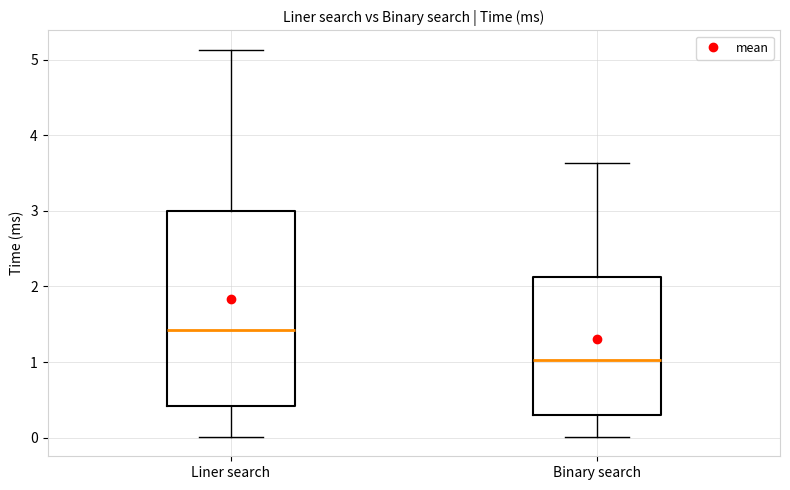

Reading left to right, read every box against the y-axis: the position of its median line, the range the box covers, and the ends of its whiskers. The values are not printed on the chart, so give them approximately, as read against the axis.

Liner search: median 1.4, box 0.4 to 3.0, whiskers 0.0 to 5.1
Binary search: median 1.0, box 0.3 to 2.1, whiskers 0.0 to 3.6